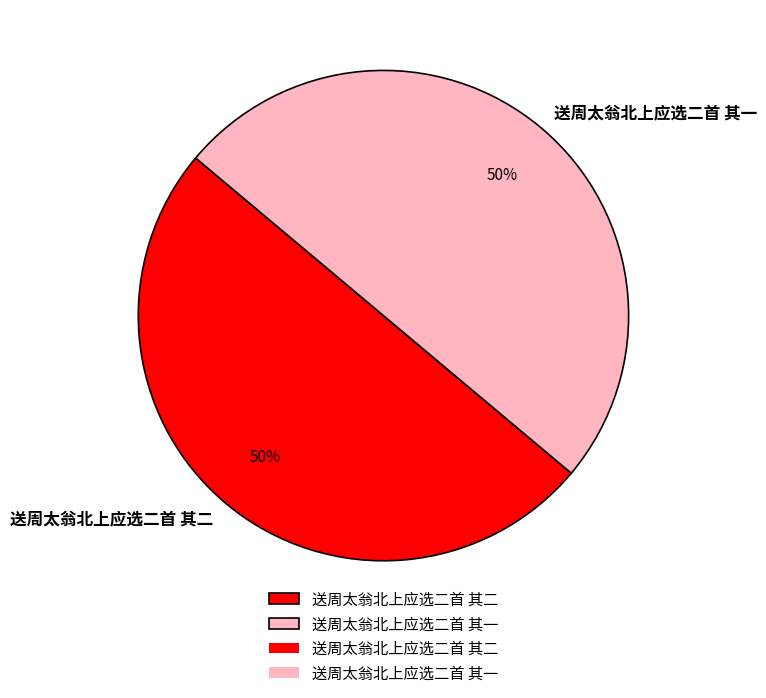

How many slices are in this pie chart?

2